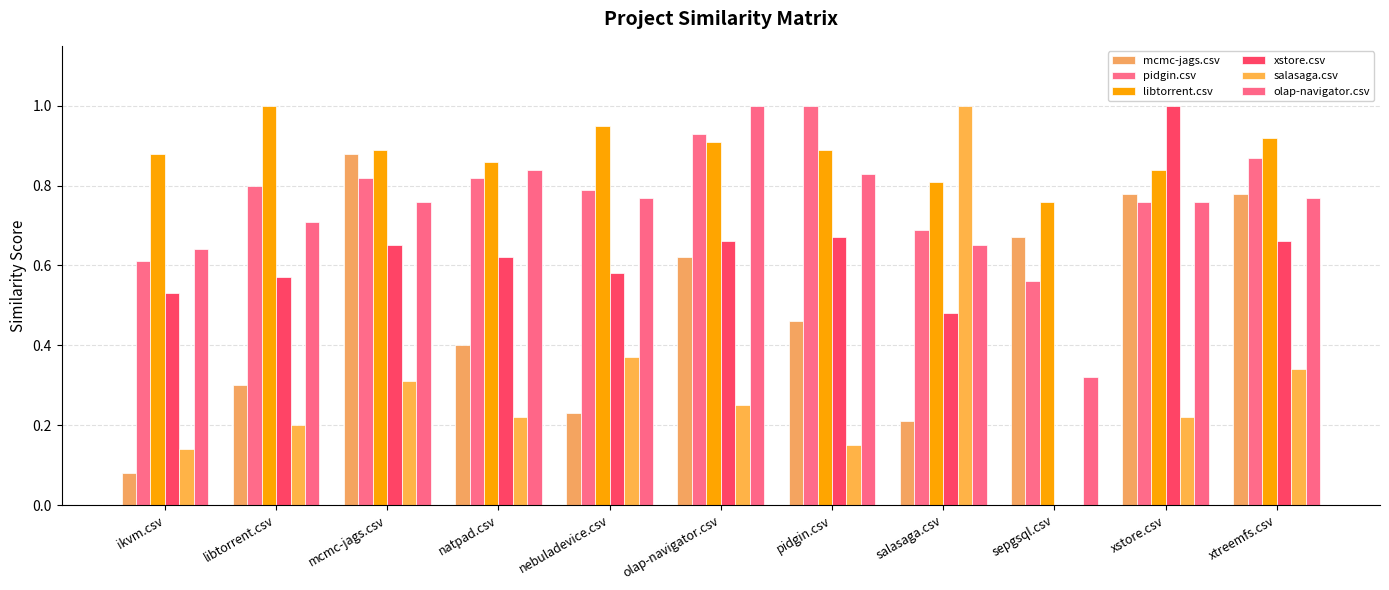

True or false: mcmc-jags.csv has a value of 0.3 at libtorrent.csv.

True